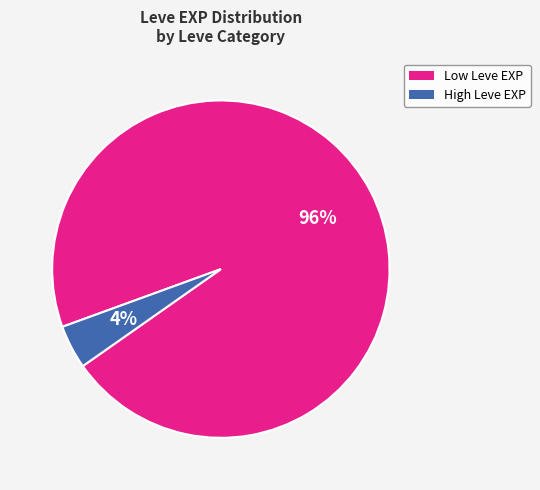

Does High Leve EXP represent more than half of the total?

No